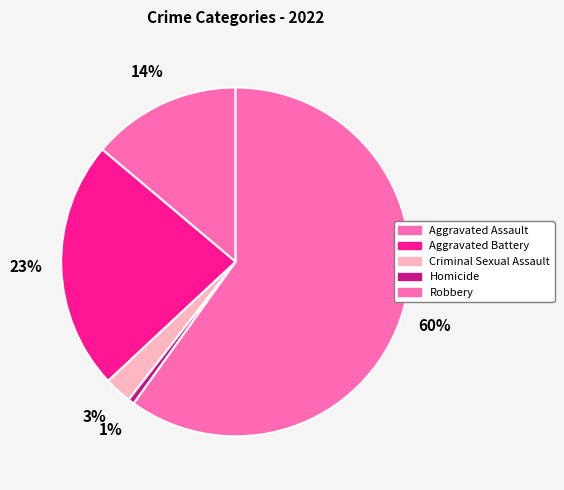

Rank the categories by value from highest to lowest.

Robbery, Aggravated Battery, Aggravated Assault, Criminal Sexual Assault, Homicide